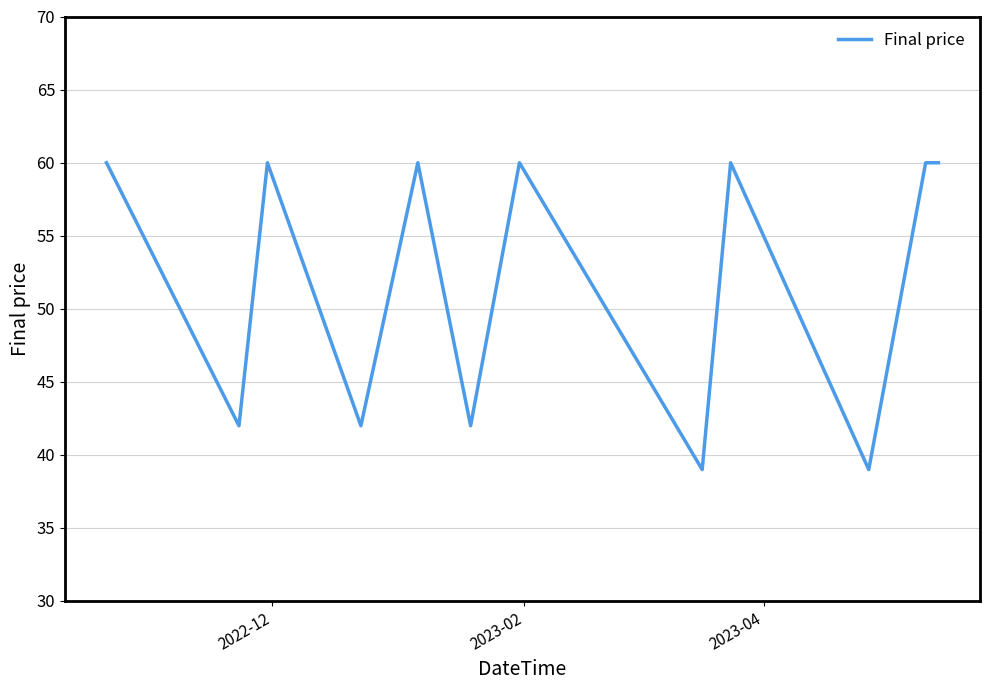

What is the maximum value shown in the chart?

60.0